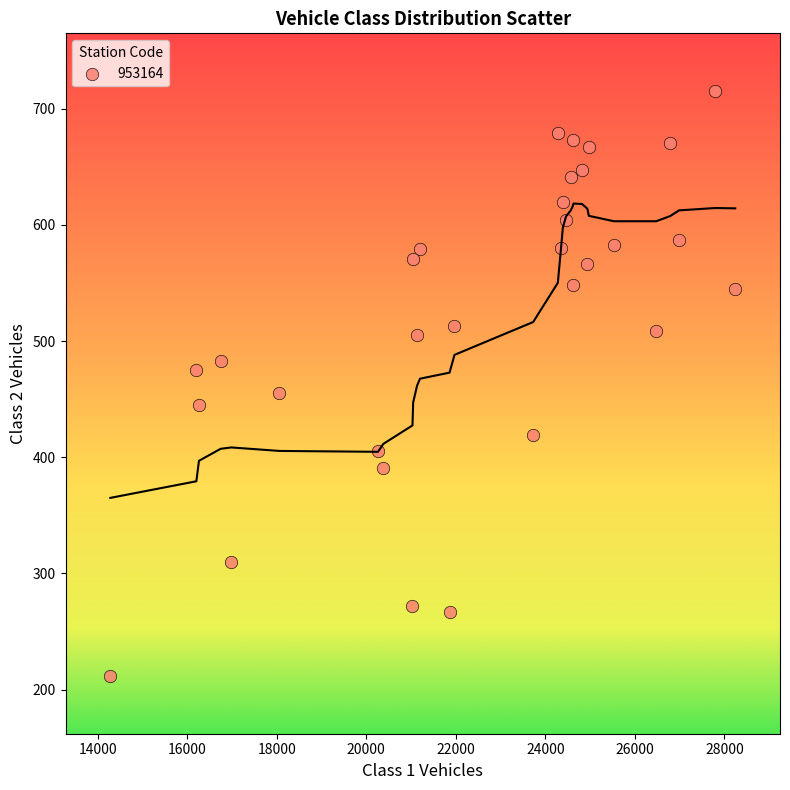

What is the range of X values (max minus min)?

13957